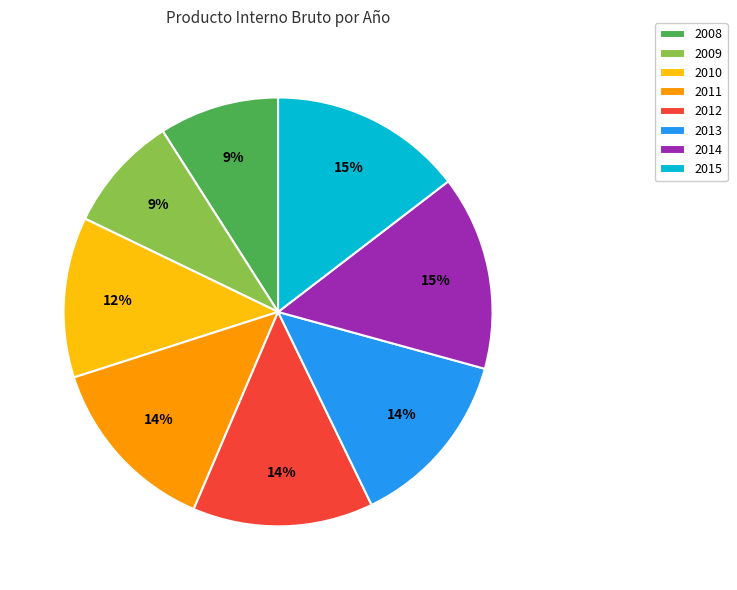

Does 2010 account for over 50% of the chart?

No